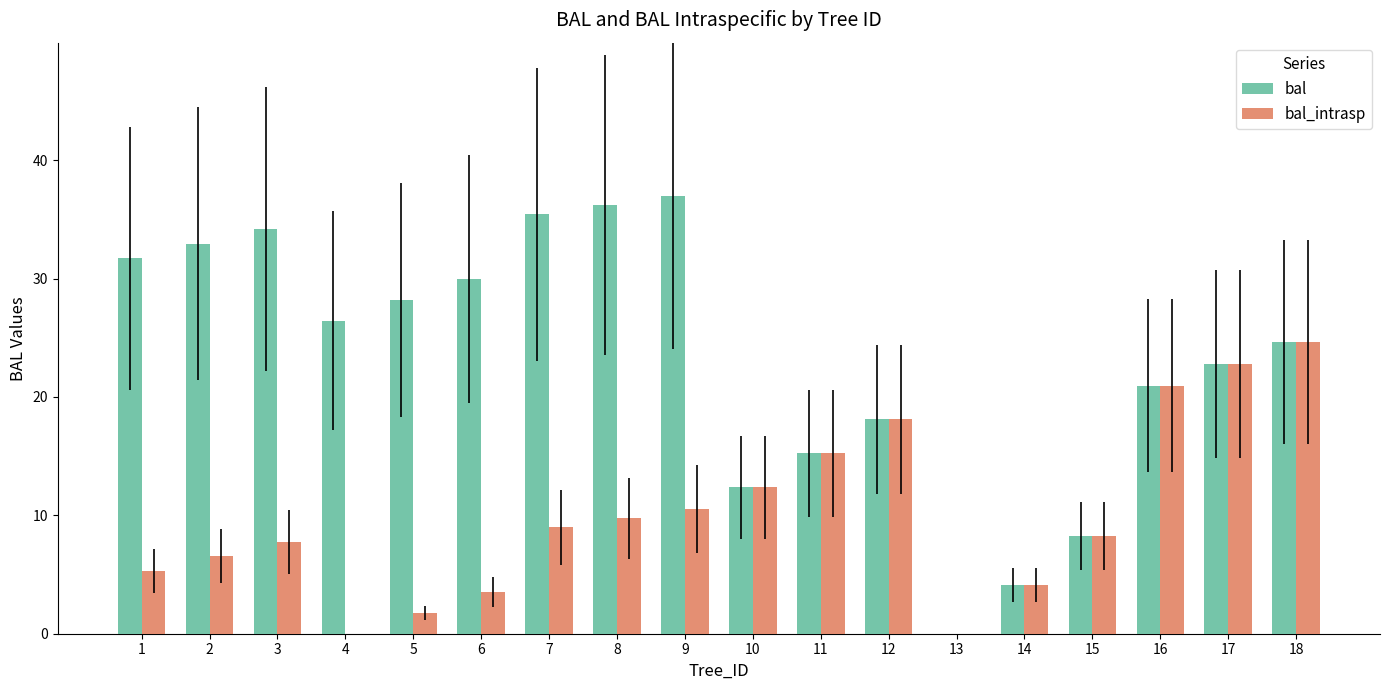

At which category is the sum across all series the highest?

18